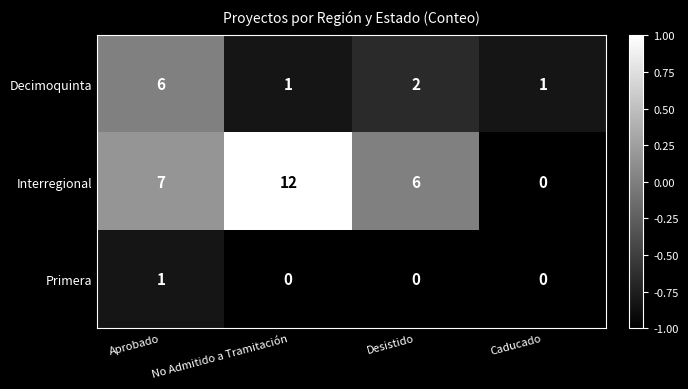

List the series in order of their overall mean, highest first.

Interregional, Decimoquinta, Primera